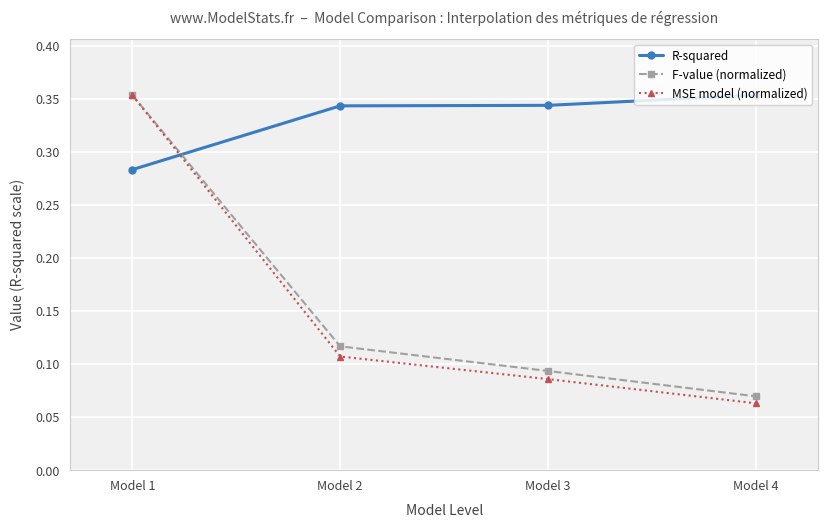

True or false: R-squared has more than 2 interior local peaks.

False